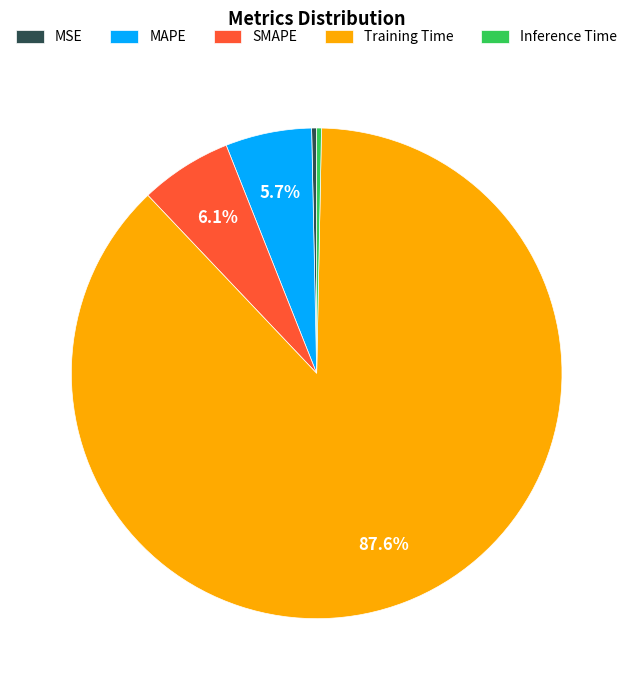

Which has a higher value, SMAPE or Training Time?

Training Time